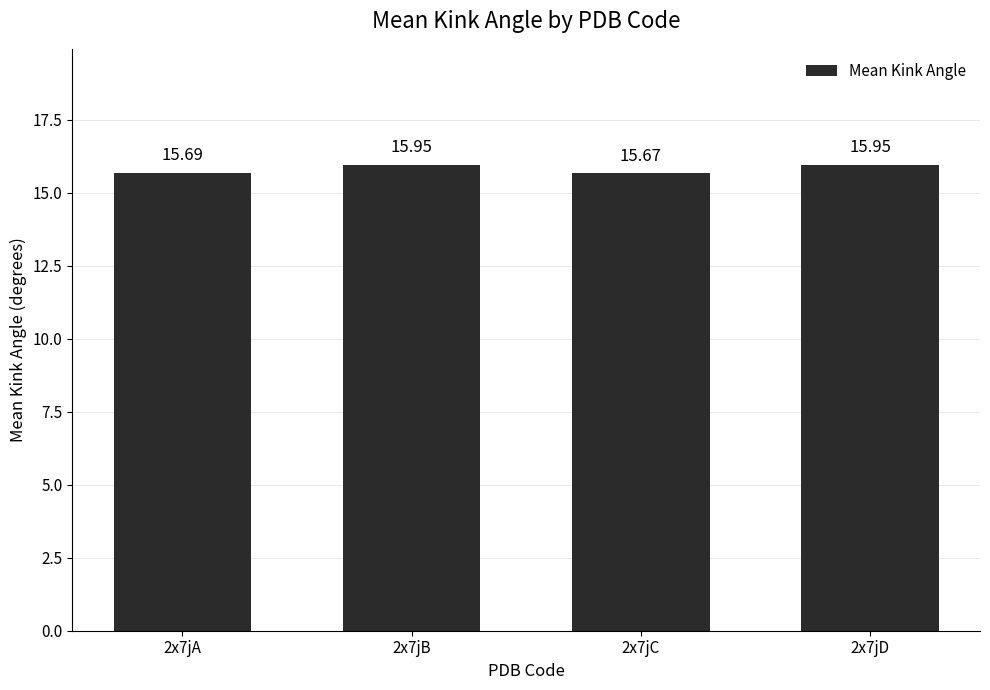

What is the average value?

15.8